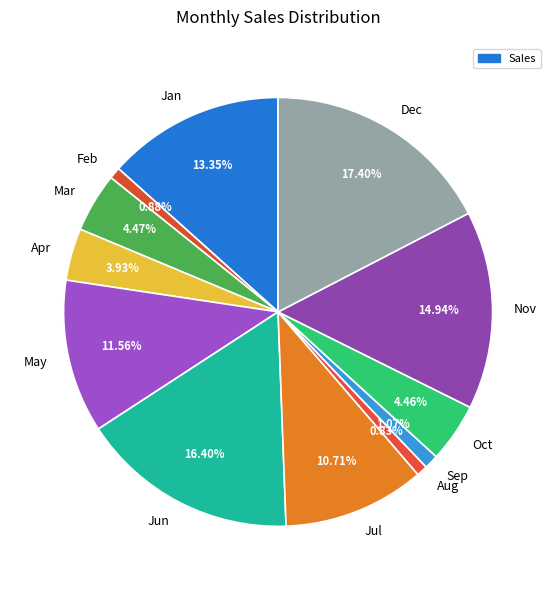

To the nearest percent, what is the difference between the Oct and Nov slice percentages?

10%